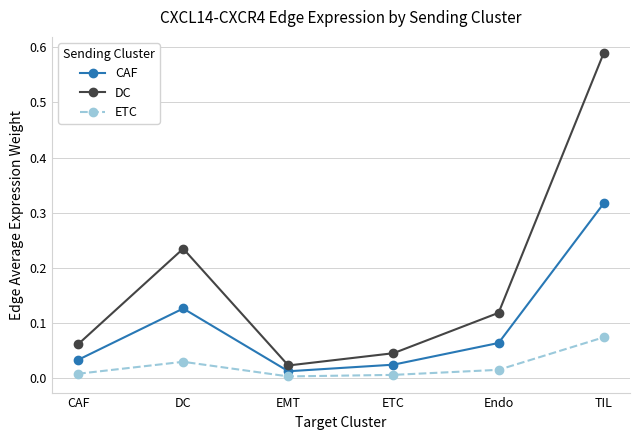

True or false: DC and CAF intersect in this chart.

False